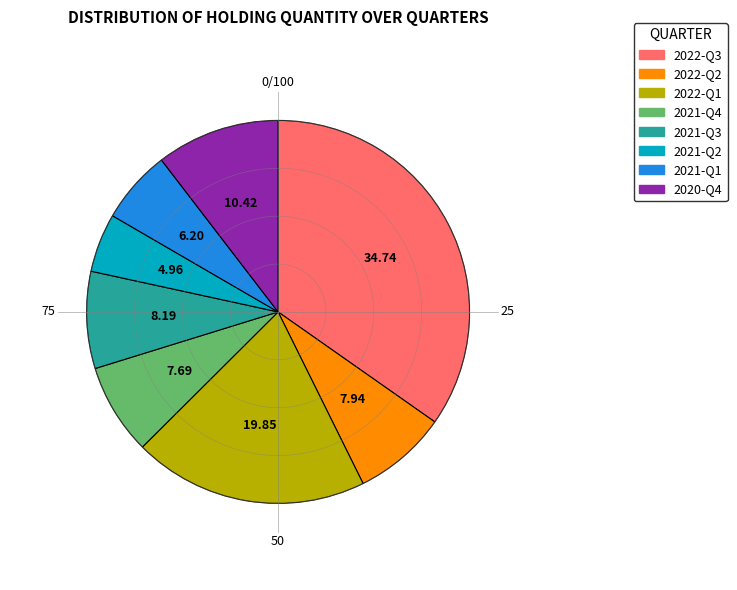

To the nearest percent, what percentage of the pie is 2022-Q3?

35%